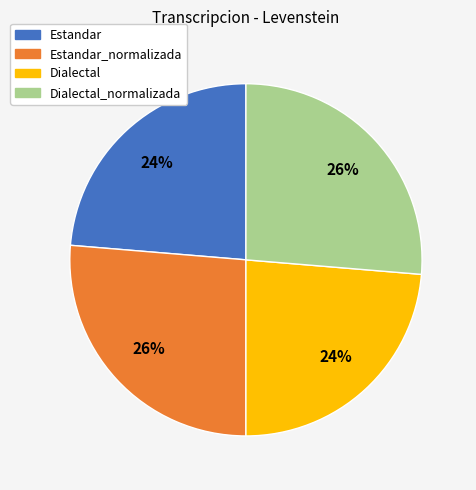

To the nearest percent, what is the combined percentage of Estandar_normalizada and Estandar?

50%